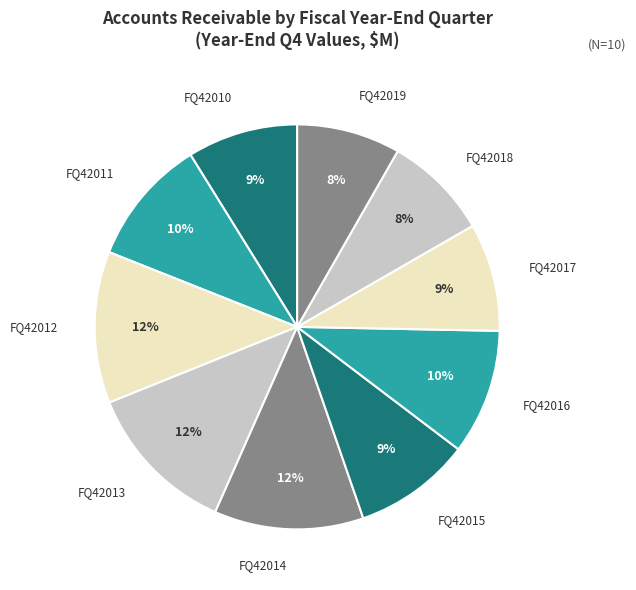

How many slices are in this pie chart?

10